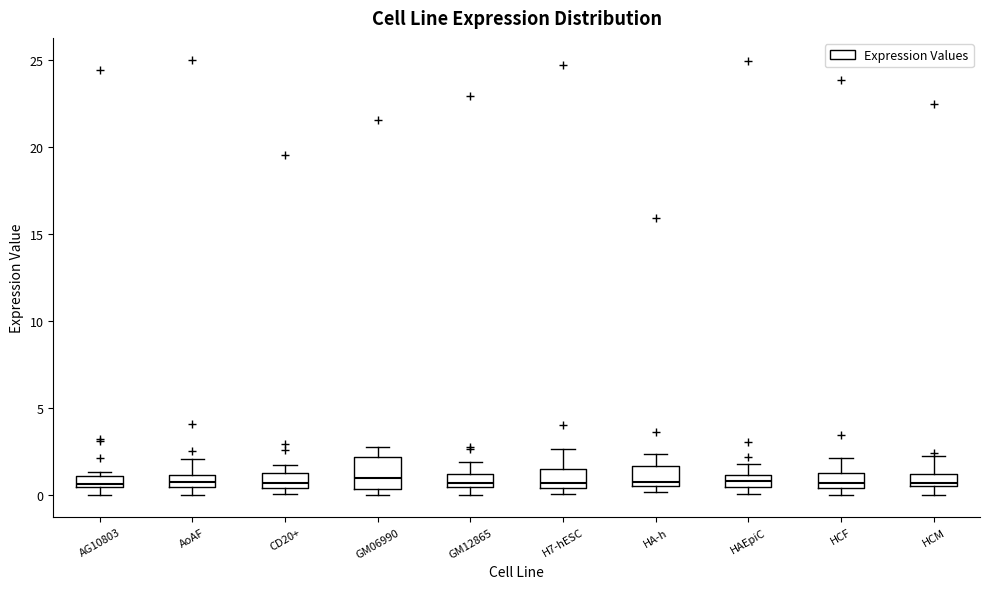

Comparing the boxes themselves (not the whiskers), which one is the tallest?

GM06990